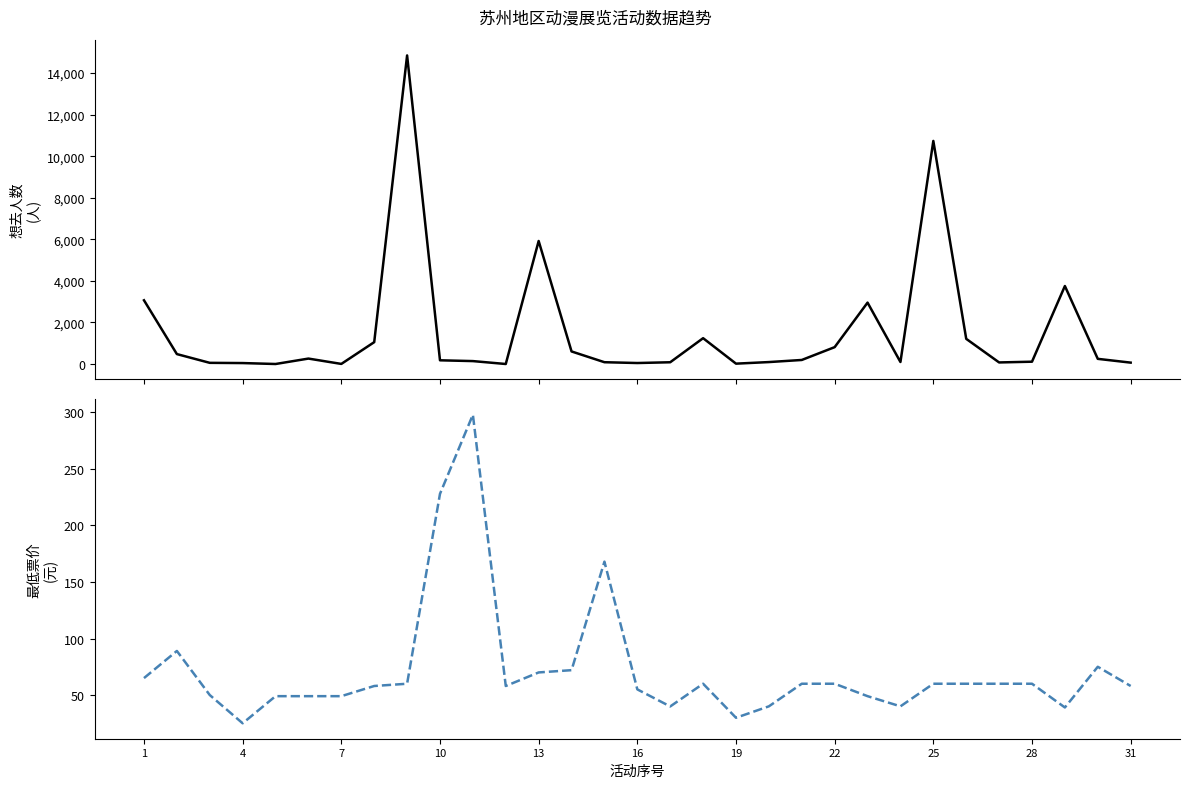

Count the number of data series in this chart.

2